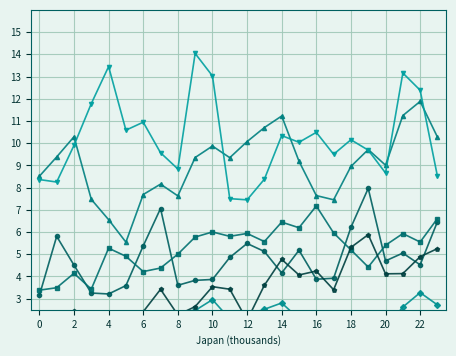

What is the label of the 21st point from the left?

20